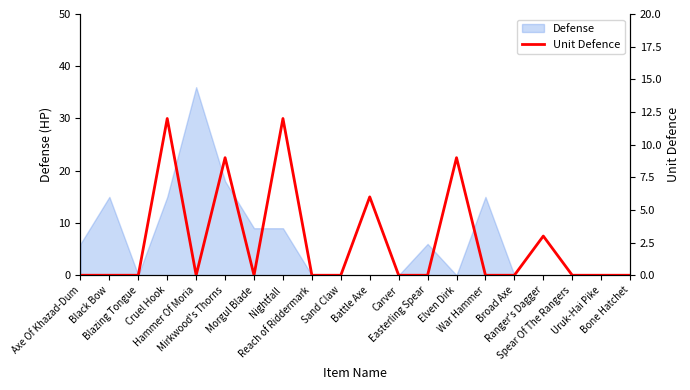

What is the average value?

3